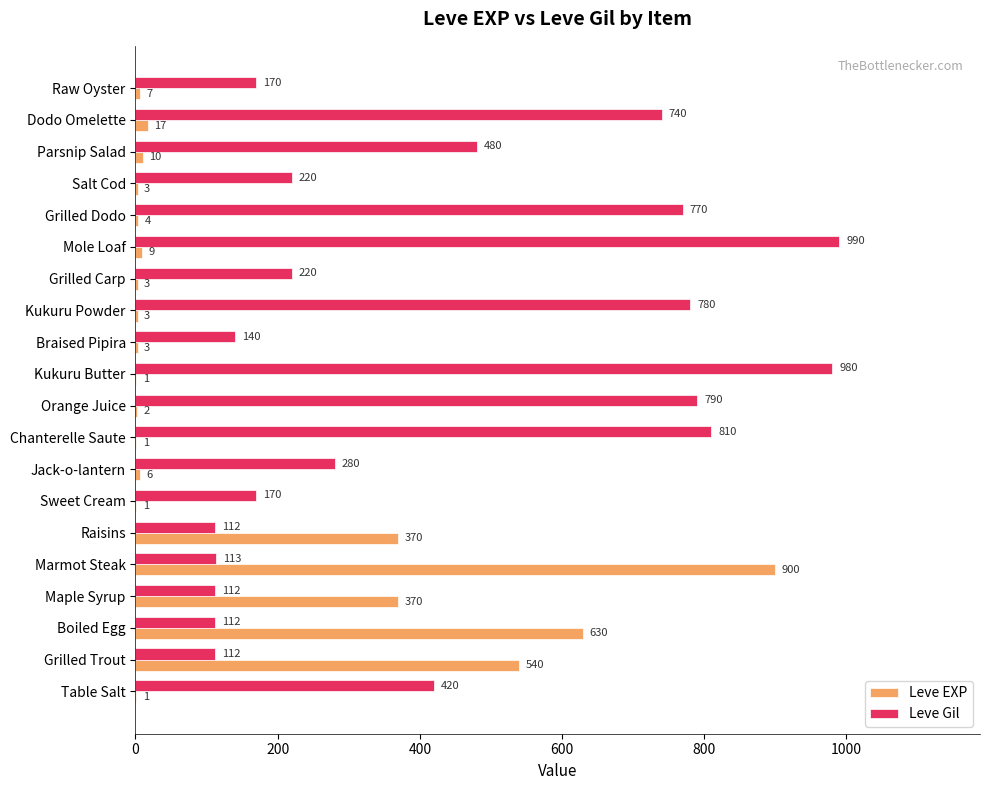

Count the number of data series in this chart.

2